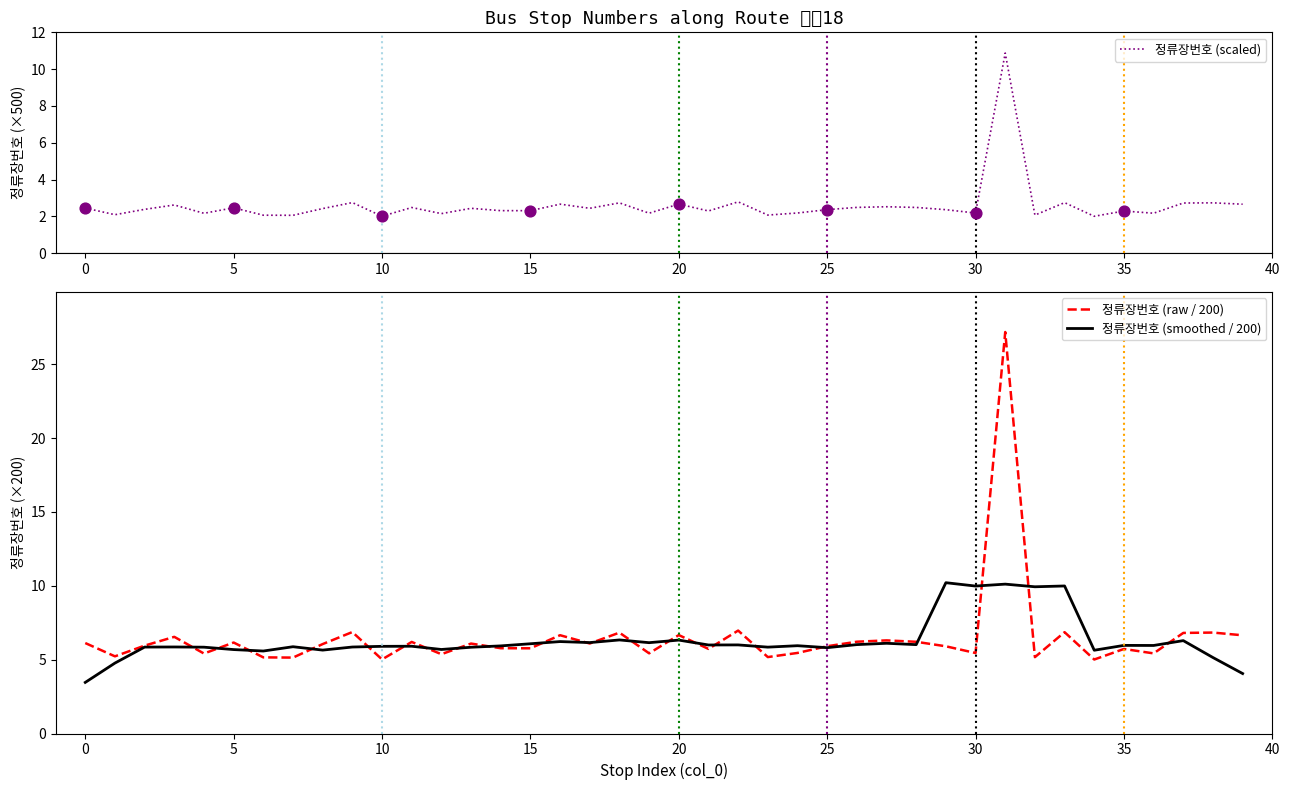

At which category is the sum across all series the highest?

31